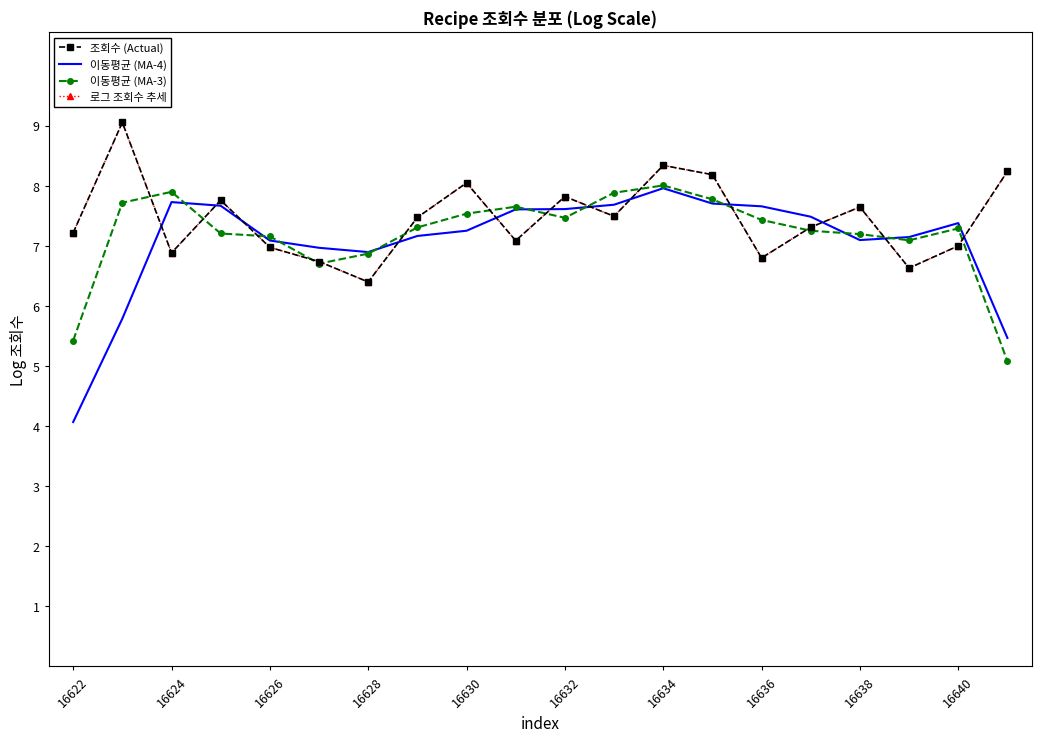

Count the number of categories in the chart.

20